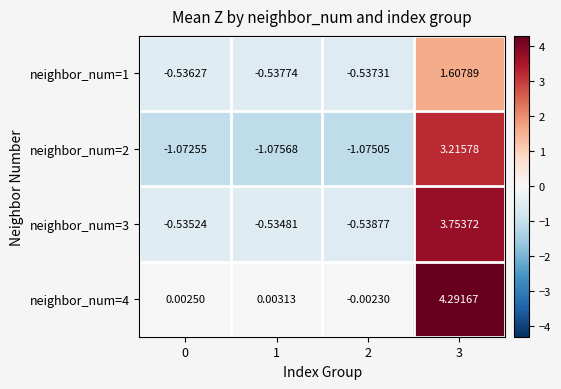

At 2, list the series in order from smallest to largest.

neighbor_num=2, neighbor_num=3, neighbor_num=1, neighbor_num=4